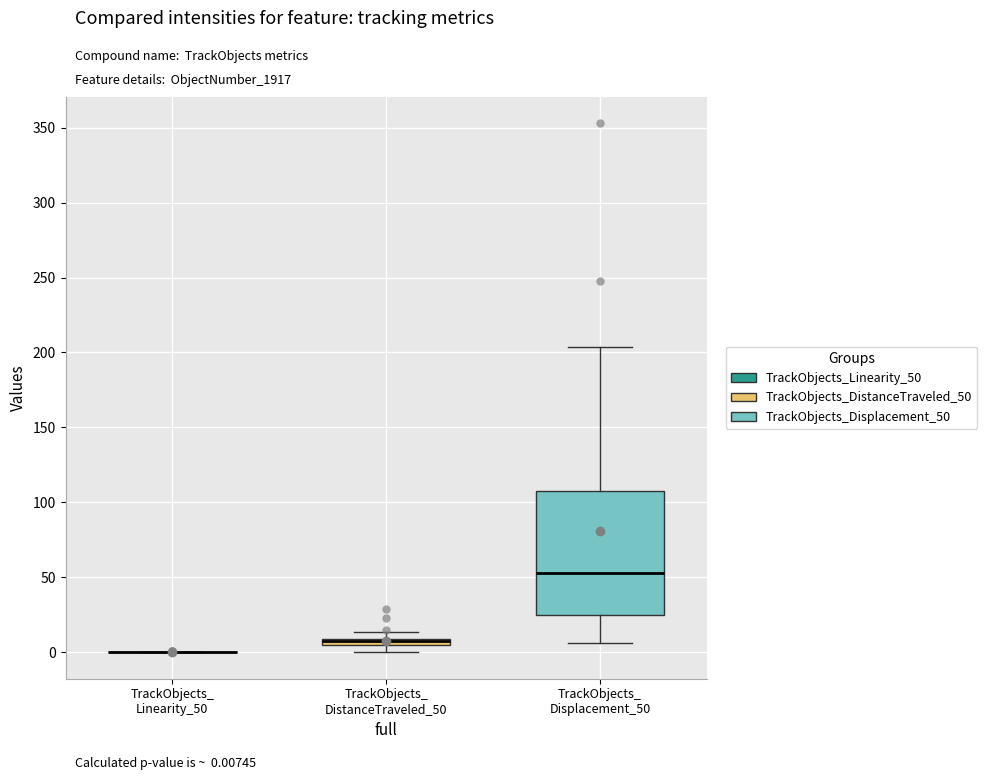

Which box is the tallest, from its lower edge to its upper edge?

TrackObjects_ Displacement_50